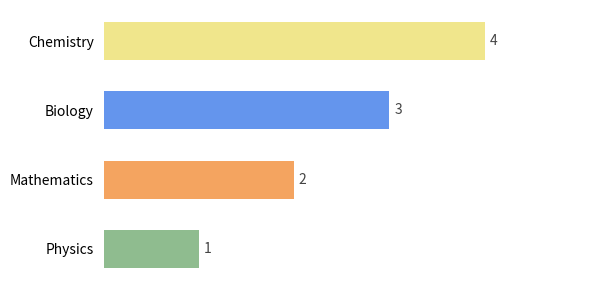

The chart shows a value of 3 at Chemistry. True or false?

False